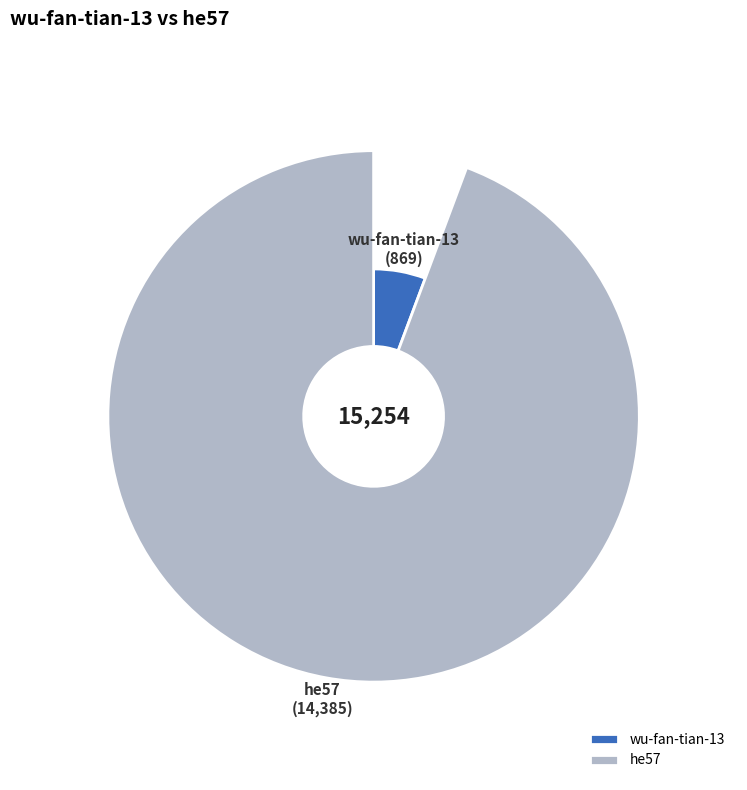

How many segments does this pie chart have?

2